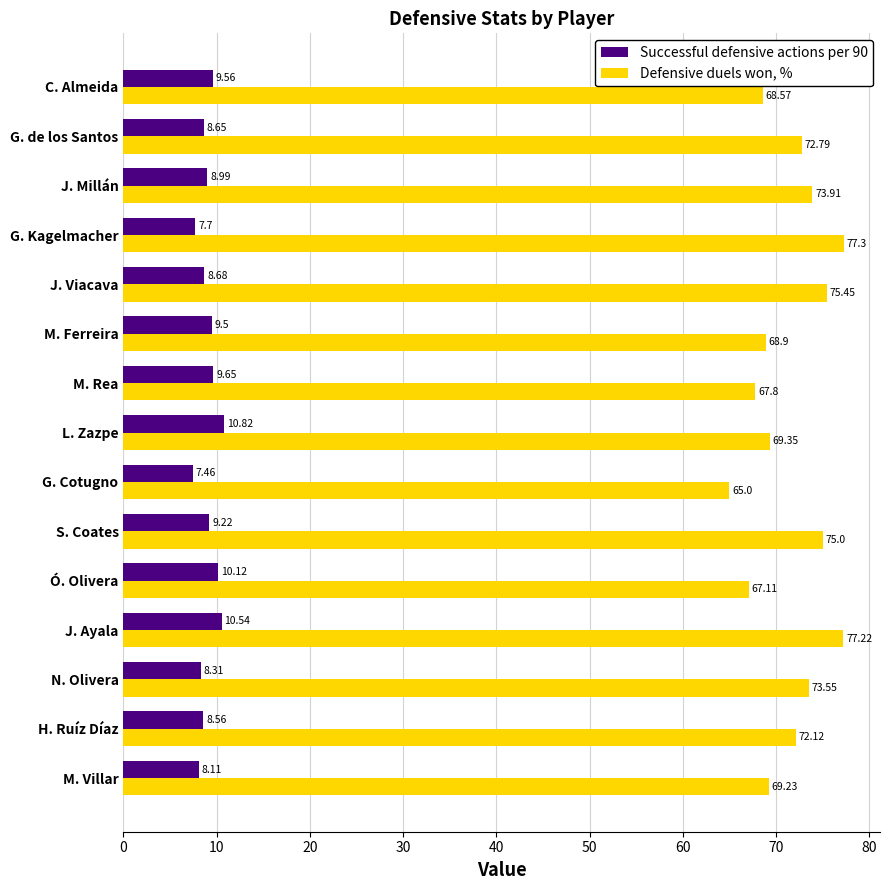

What is the total value across all series at N. Olivera?

81.9